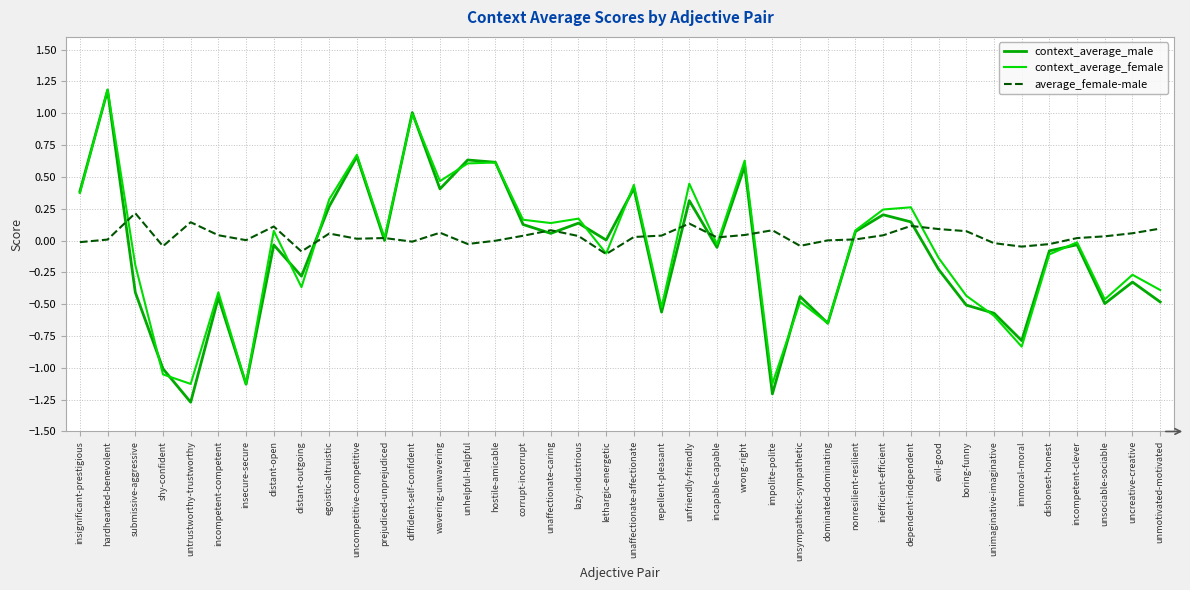

Between which two adjacent categories do average_female-male and context_average_female first intersect?

hardhearted-benevolent and submissive-aggressive